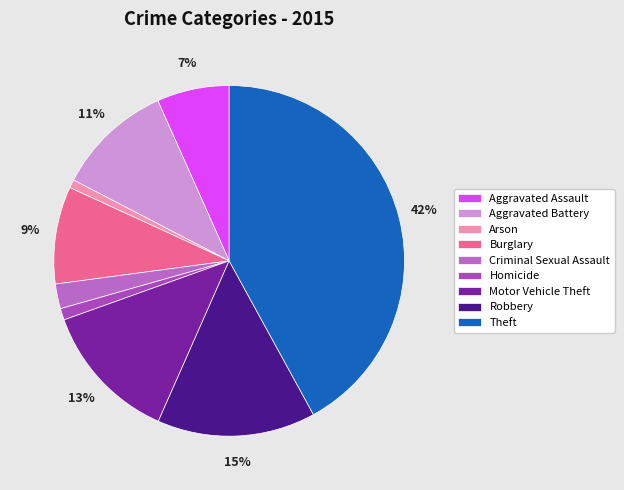

True or false: Burglary accounts for 9% of the total.

True